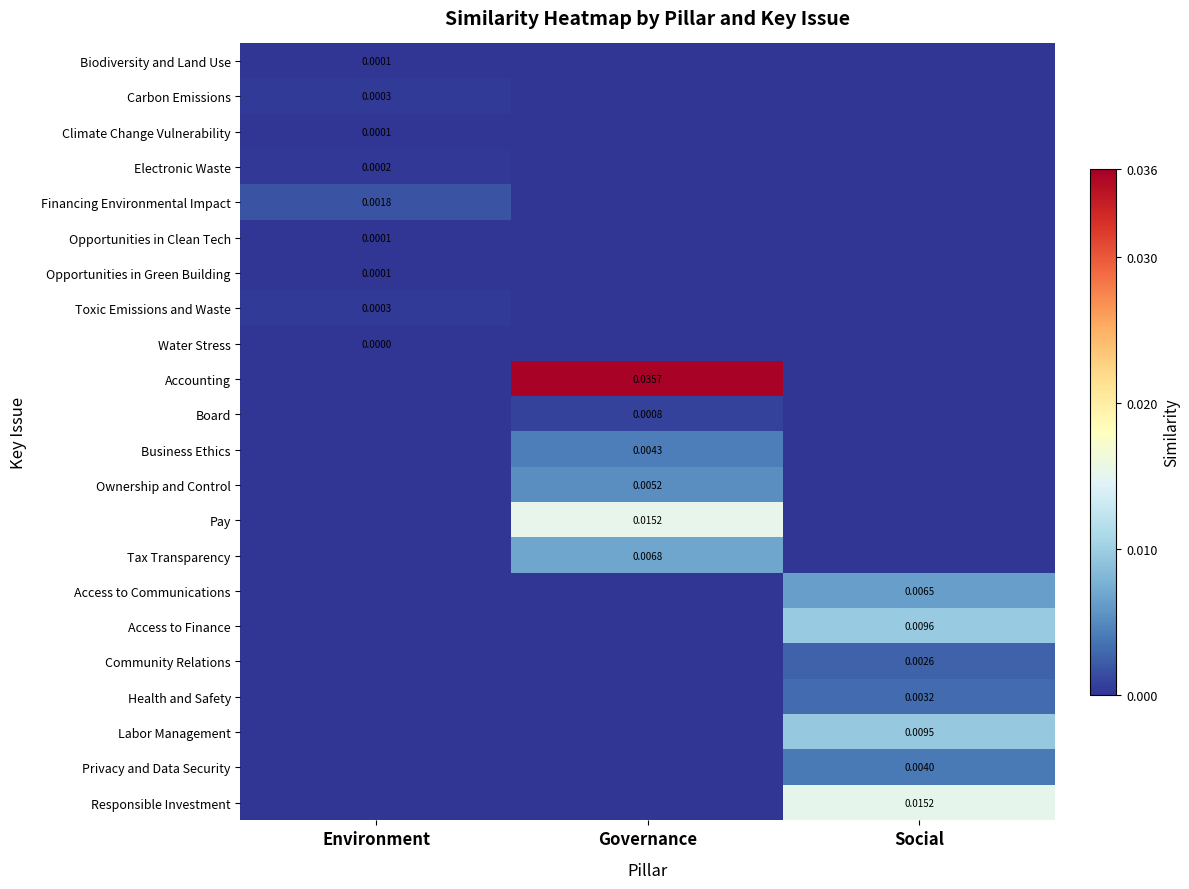

At how many categories does at least one series exceed 0?

3